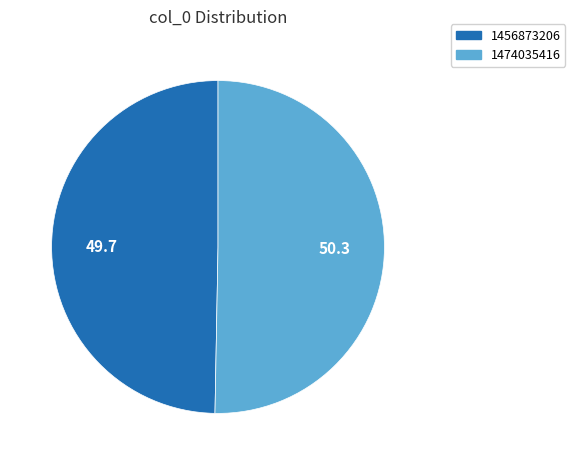

Do 1474035416 and 1456873206 together represent more than half of the pie?

Yes